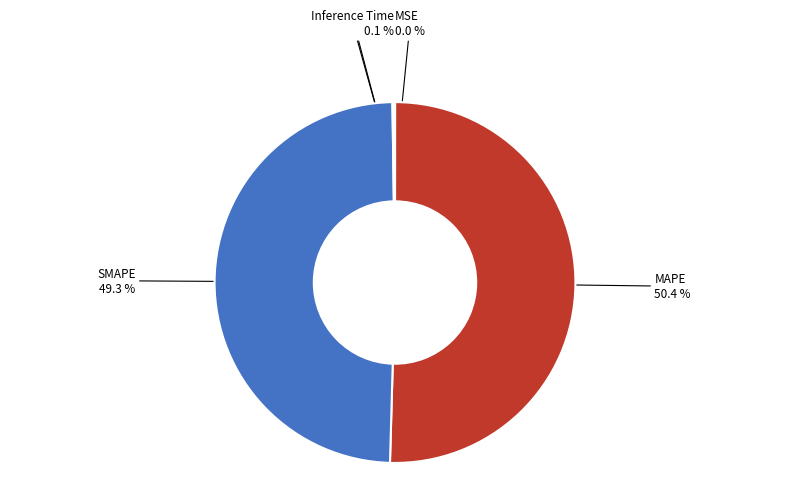

Does any single category account for the majority?

Yes